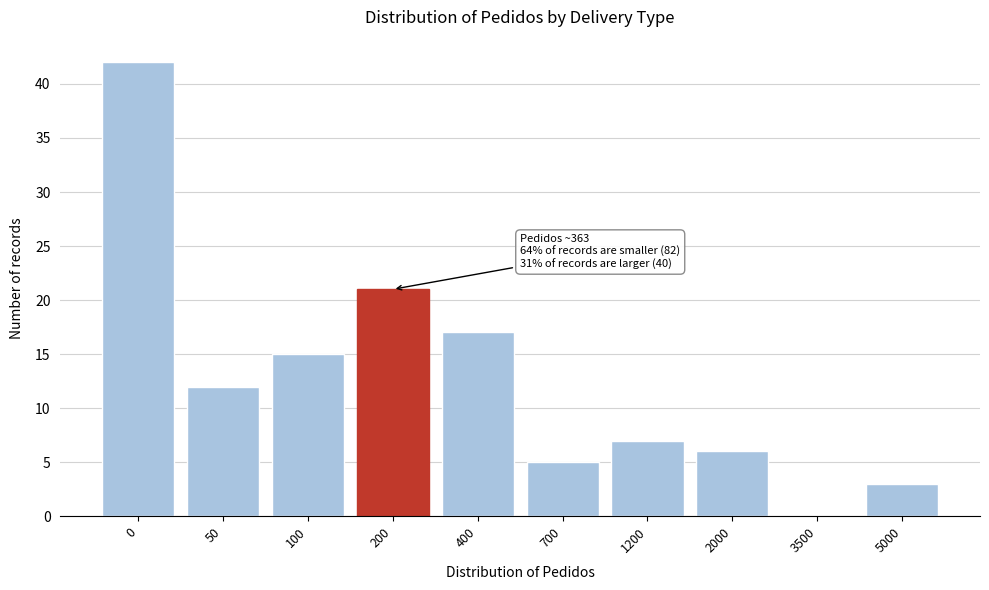

Reading left to right, extract all data points from this chart.

0=42	50=12	100=15	200=21	400=17	700=5	1200=7	2000=6	3500=0	5000=3